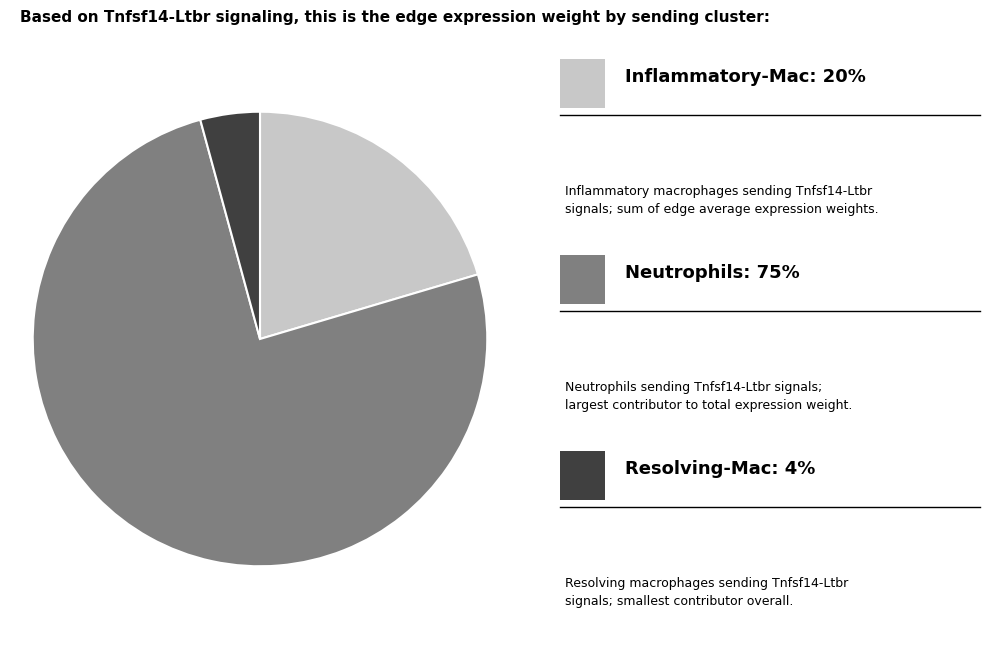

Does any single category account for the majority?

Yes